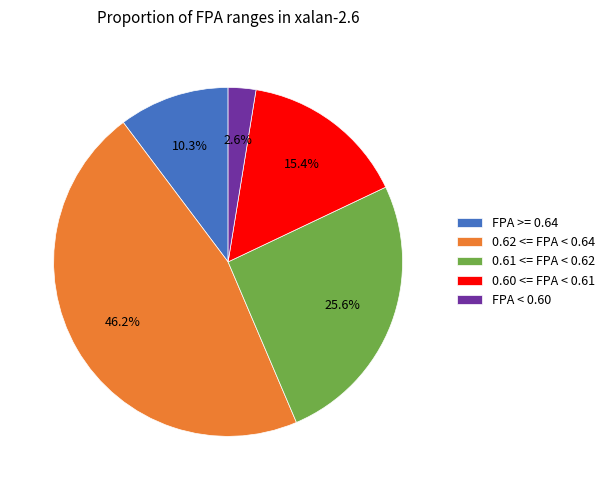

Does FPA < 0.60 account for over 50% of the chart?

No